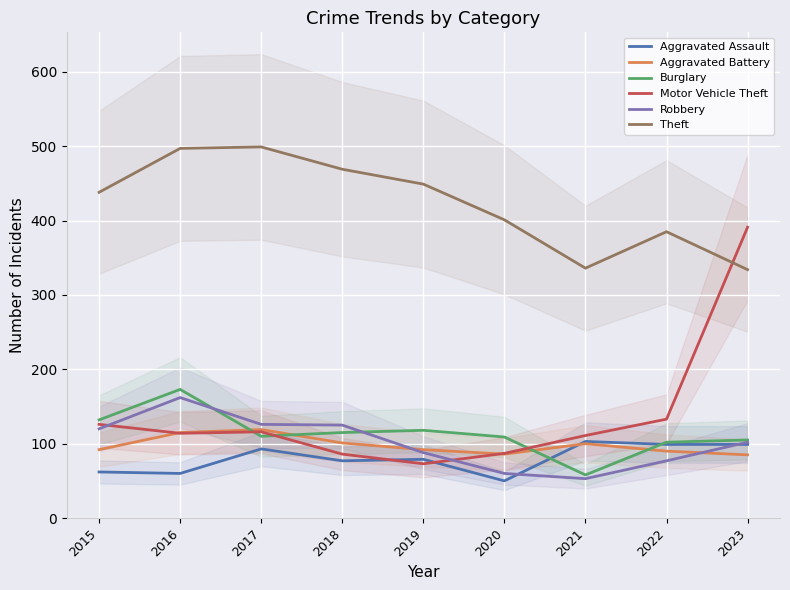

Between 2020 and 2019, which is larger?

2019